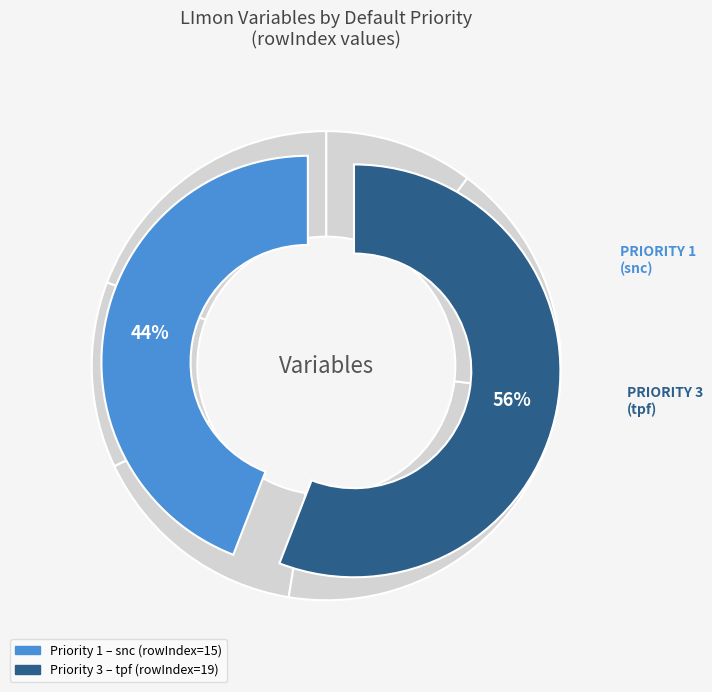

To the nearest percent, what is the difference between the Default Priority 3 (tpf) and Default Priority 1 (snc) slice percentages?

12%